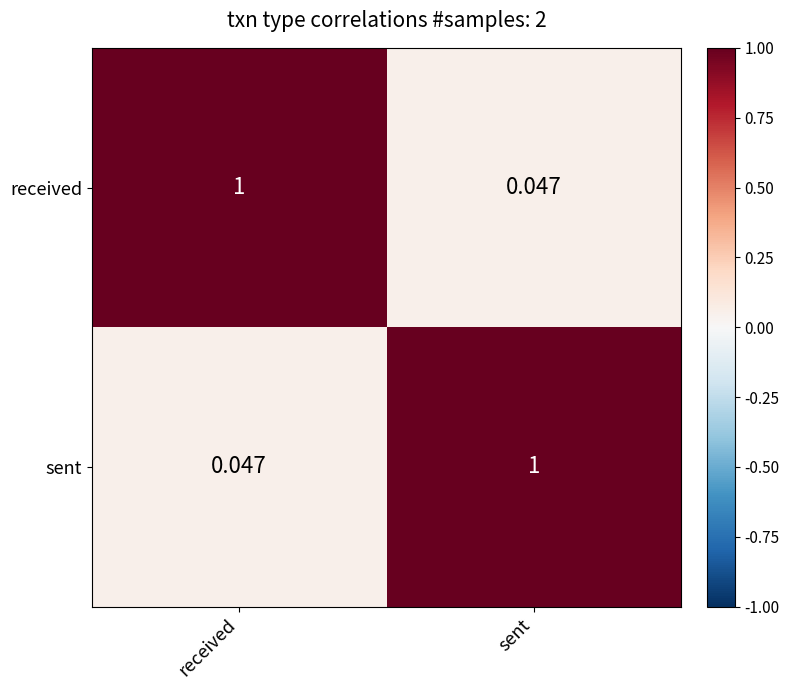

Rank the series at received from lowest to highest value.

sent, received